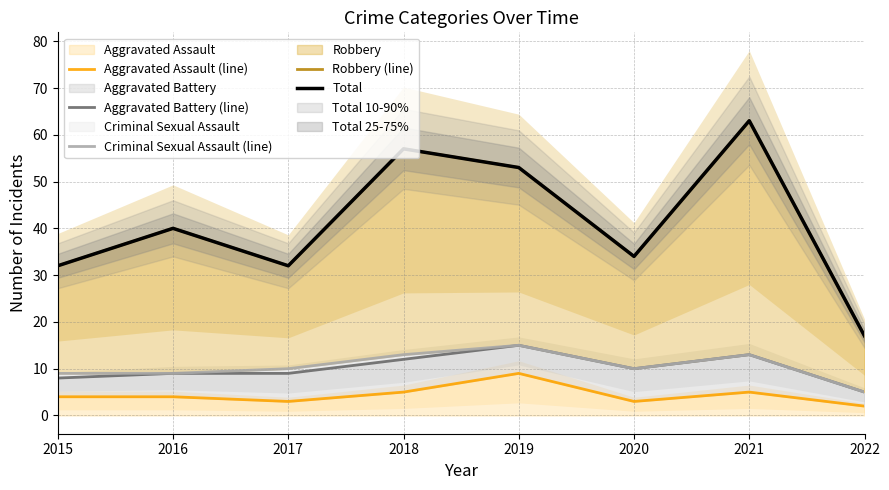

Rank the series by their maximum value, from lowest to highest.

Aggravated Assault (line), Aggravated Battery (line), Criminal Sexual Assault (line), Robbery (line), Total